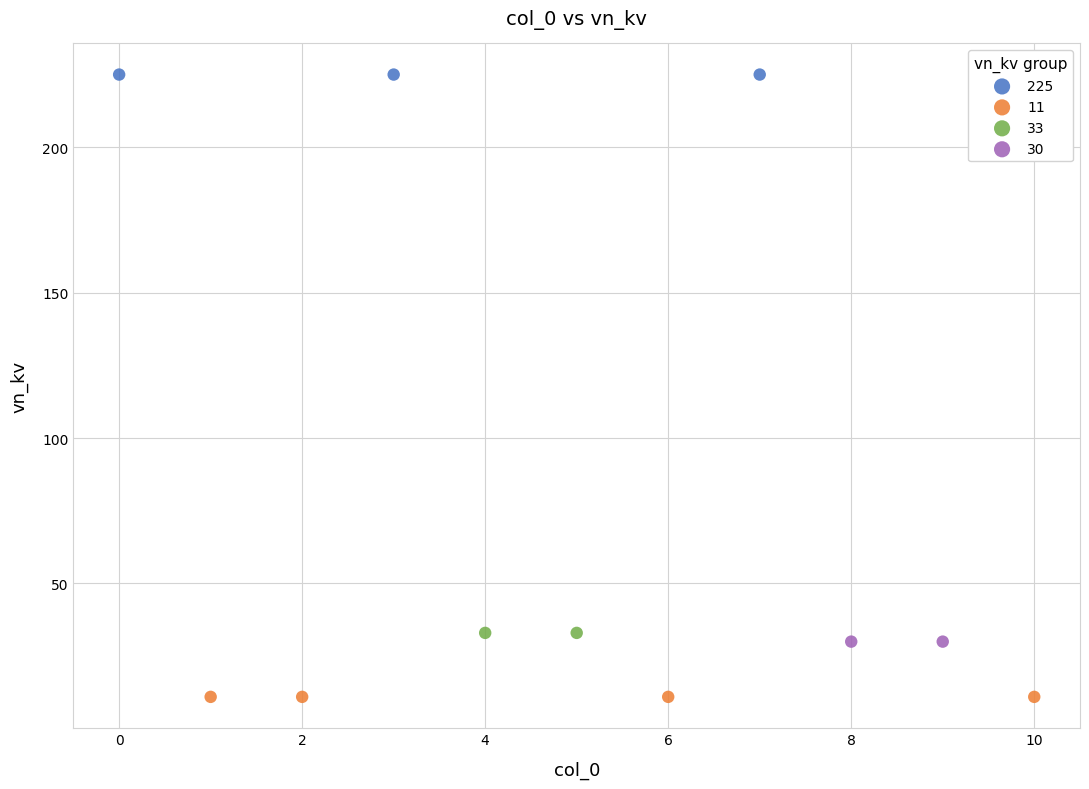

Which series reaches the minimum Y coordinate?

11